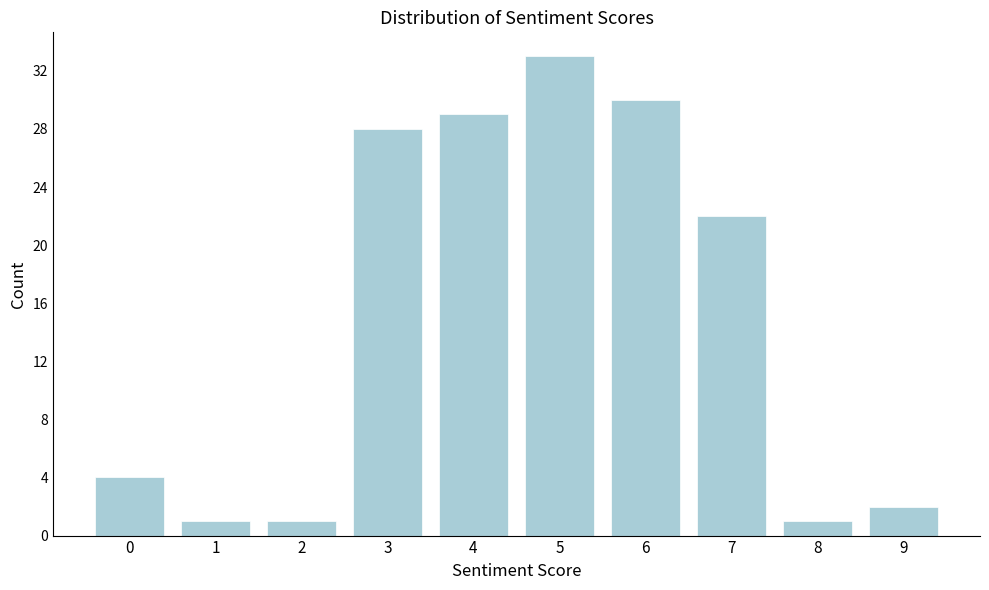

Reading left to right, list all the values displayed in this chart.

0=4	1=1	2=1	3=28	4=29	5=33	6=30	7=22	8=1	9=2